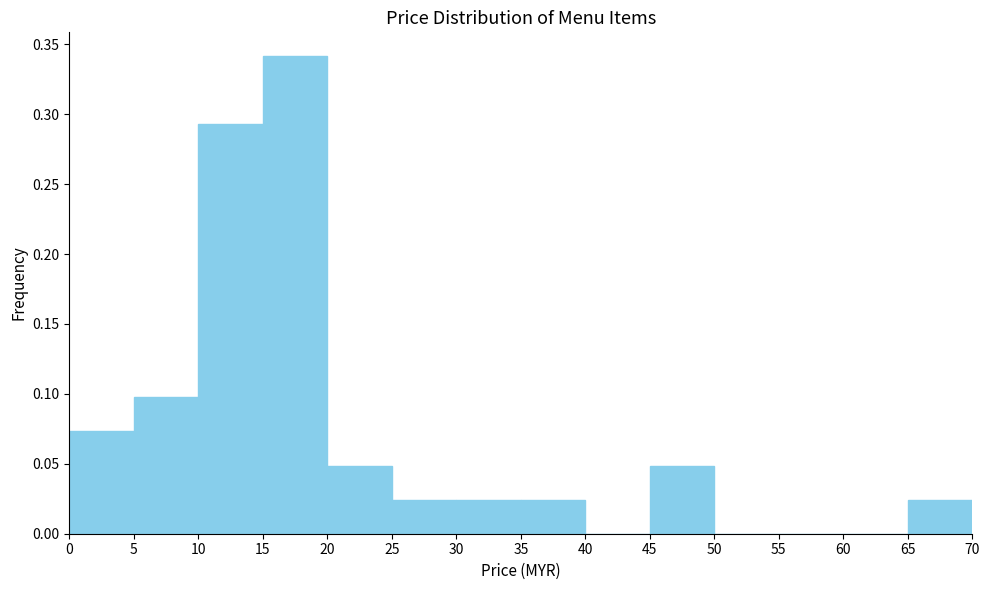

Over which range of the x-axis is the bar tallest?

15 to 20